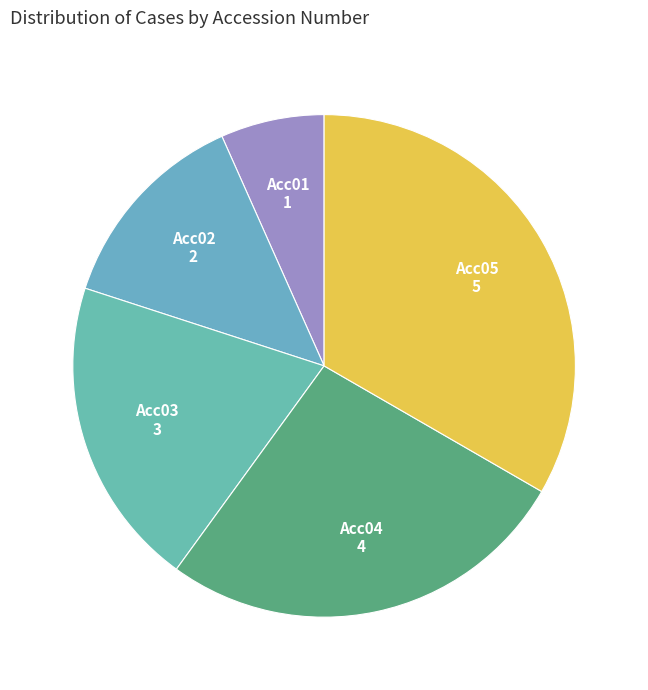

Approximately how many times larger is the value at Acc02 compared to Acc04?

0.5